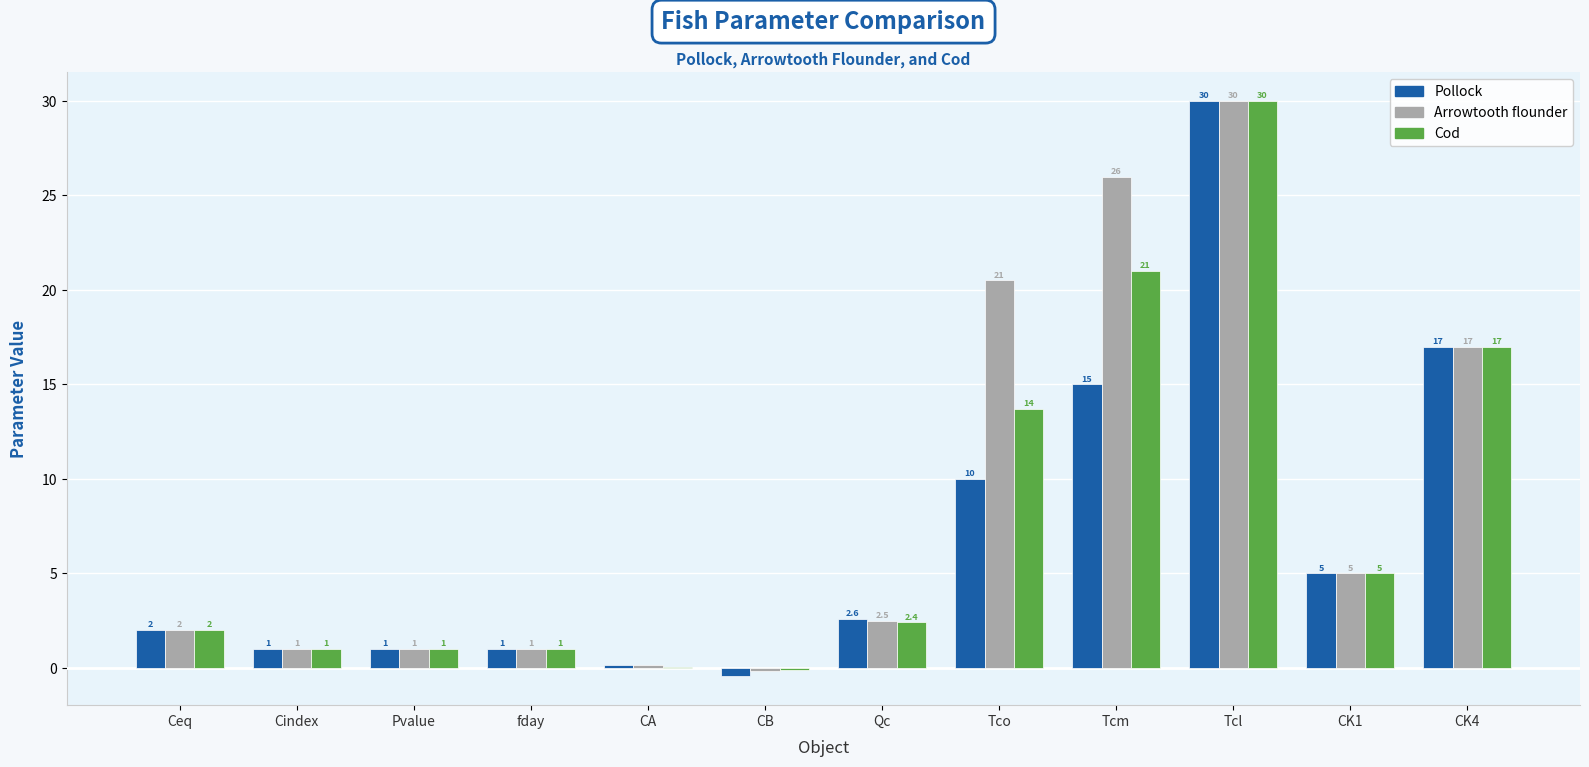

How many values in Cod are above zero?

11